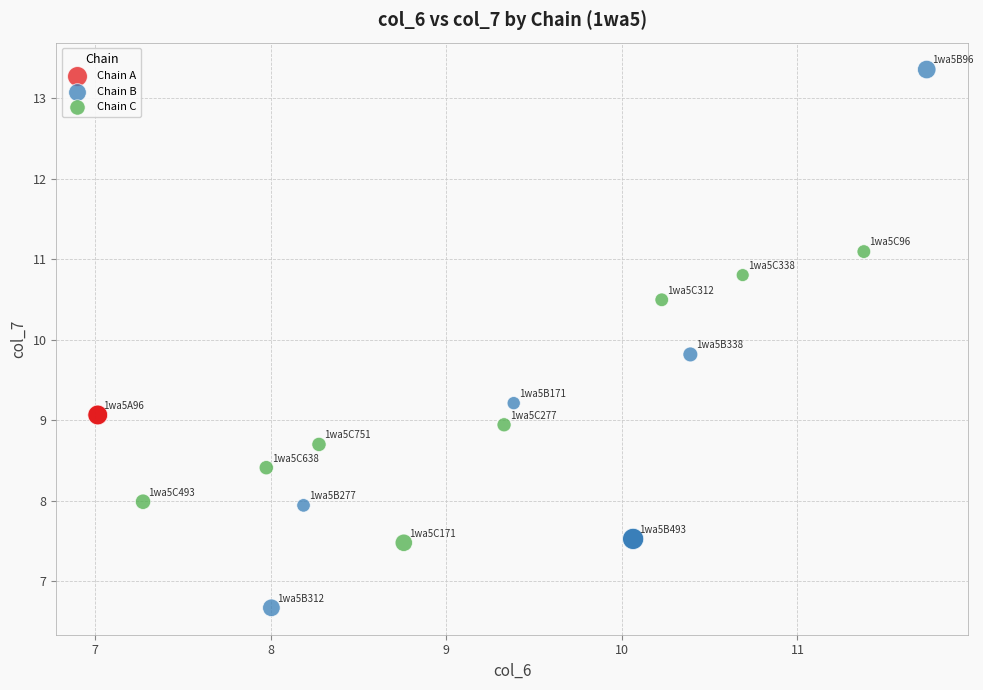

Which series contains the lowest Y value?

Chain B